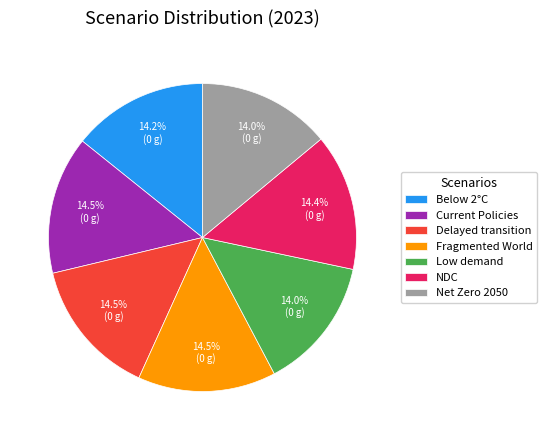

What percentage is NOT represented by Below 2°C?

85.8%